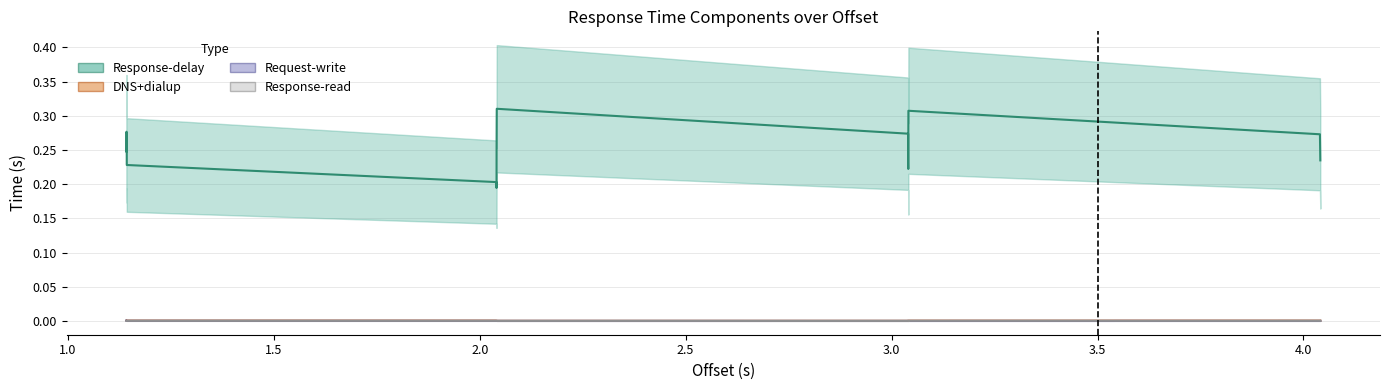

How many lines are shown in the chart?

4